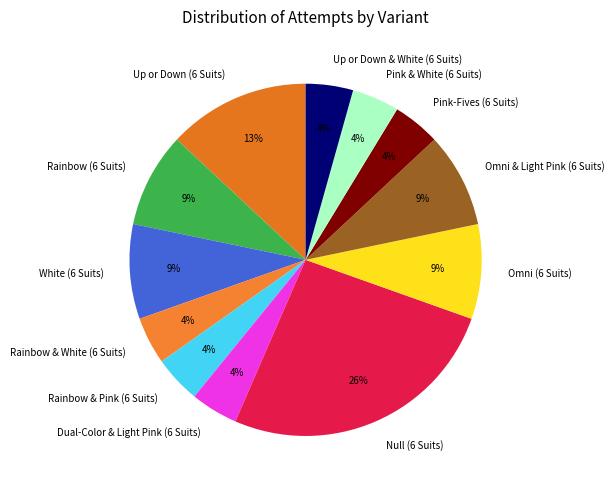

Which category has the biggest portion of the pie?

Null (6 Suits)